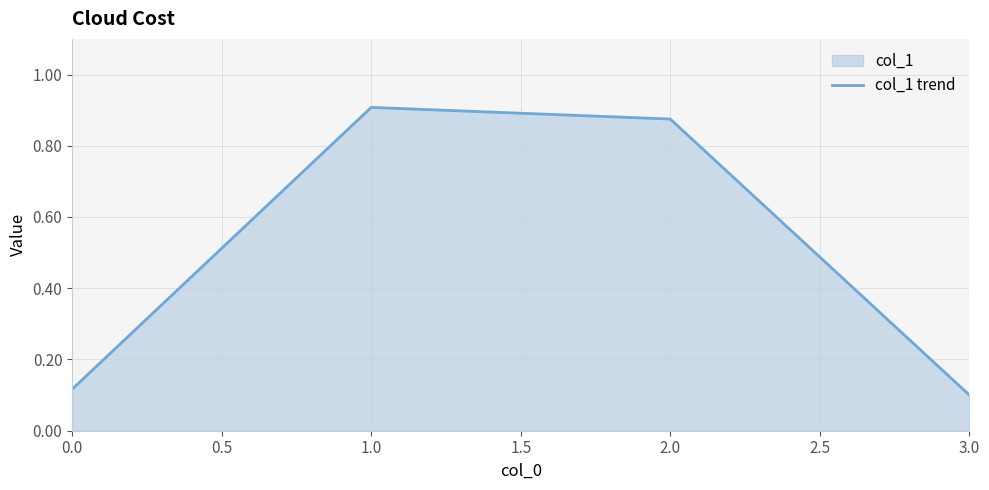

At which category does the chart reach its peak across all series?

1.0